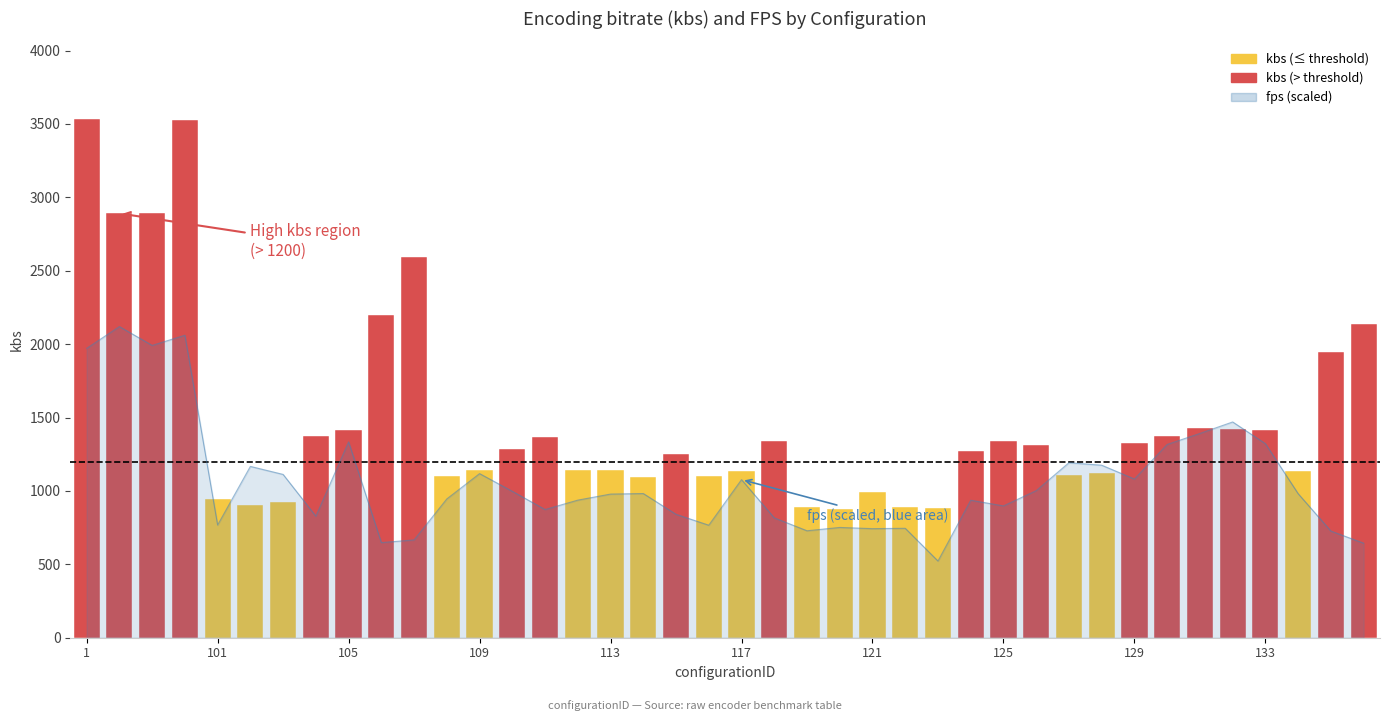

Is it true that the value at 103 is 1112.5?

True